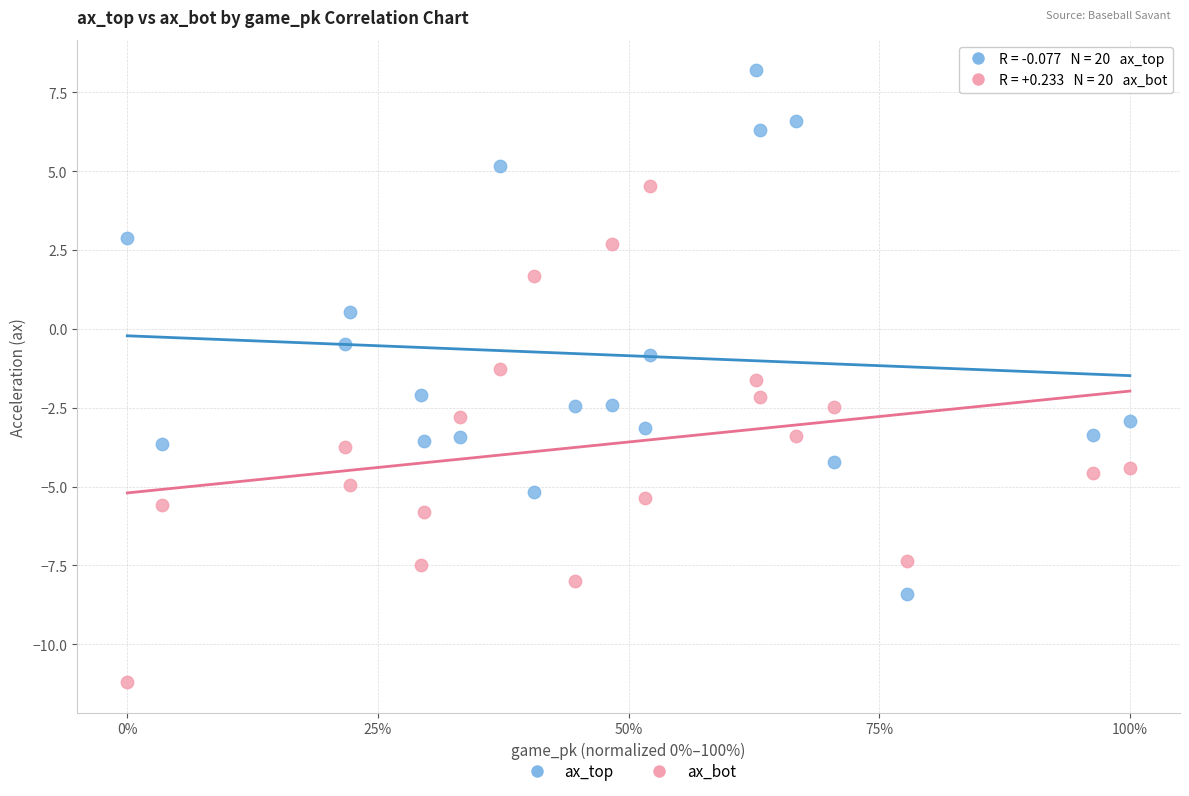

Across all data points, what is the range of X values (max minus min)?

1.0